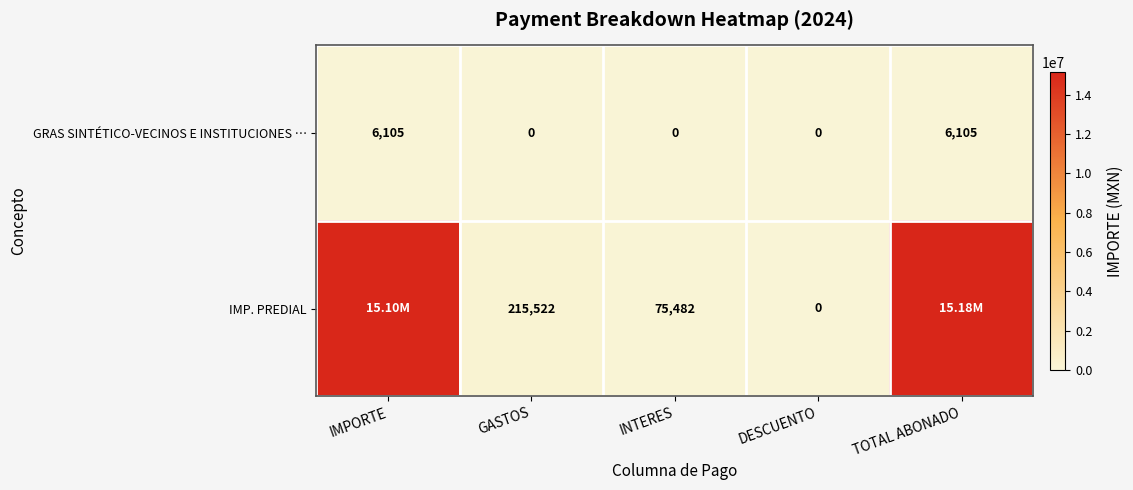

How many positive values does the GRAS SINTÉTICO-VECINOS E INSTITUCIONES … series have?

2